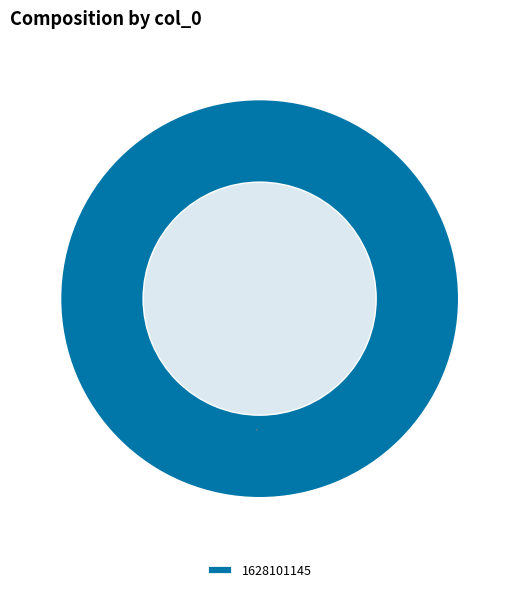

Rank the categories by value from highest to lowest.

1628101145